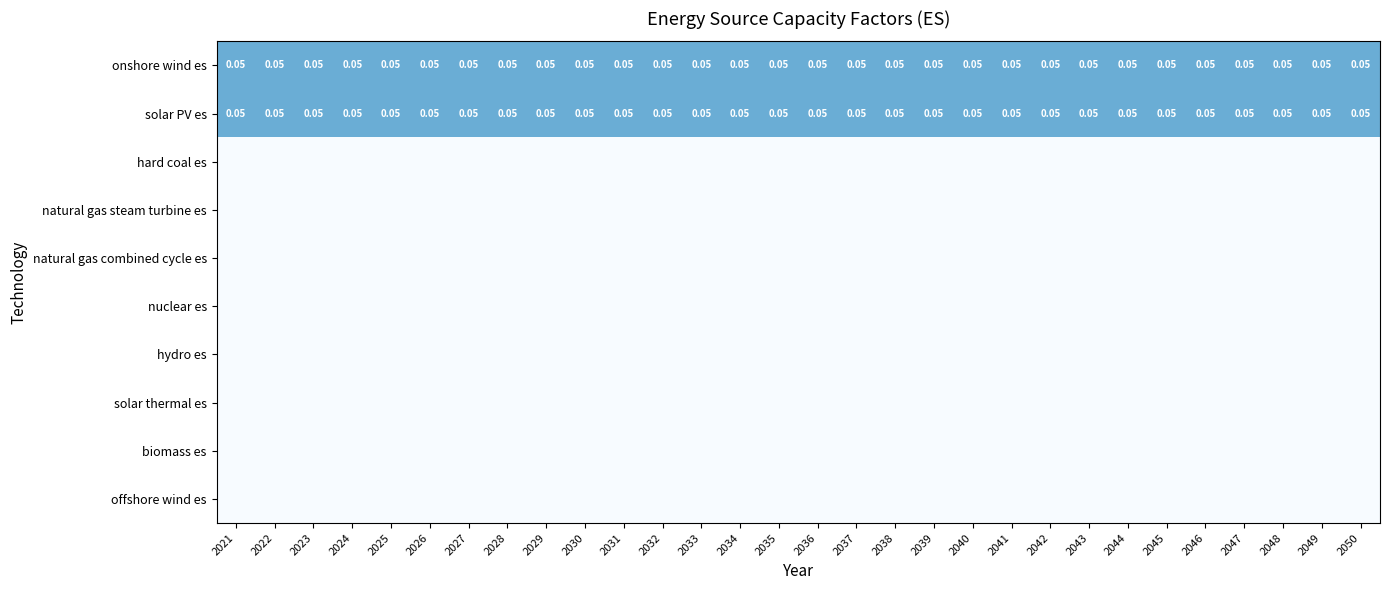

Between 2034 and 2040, which is larger?

2034